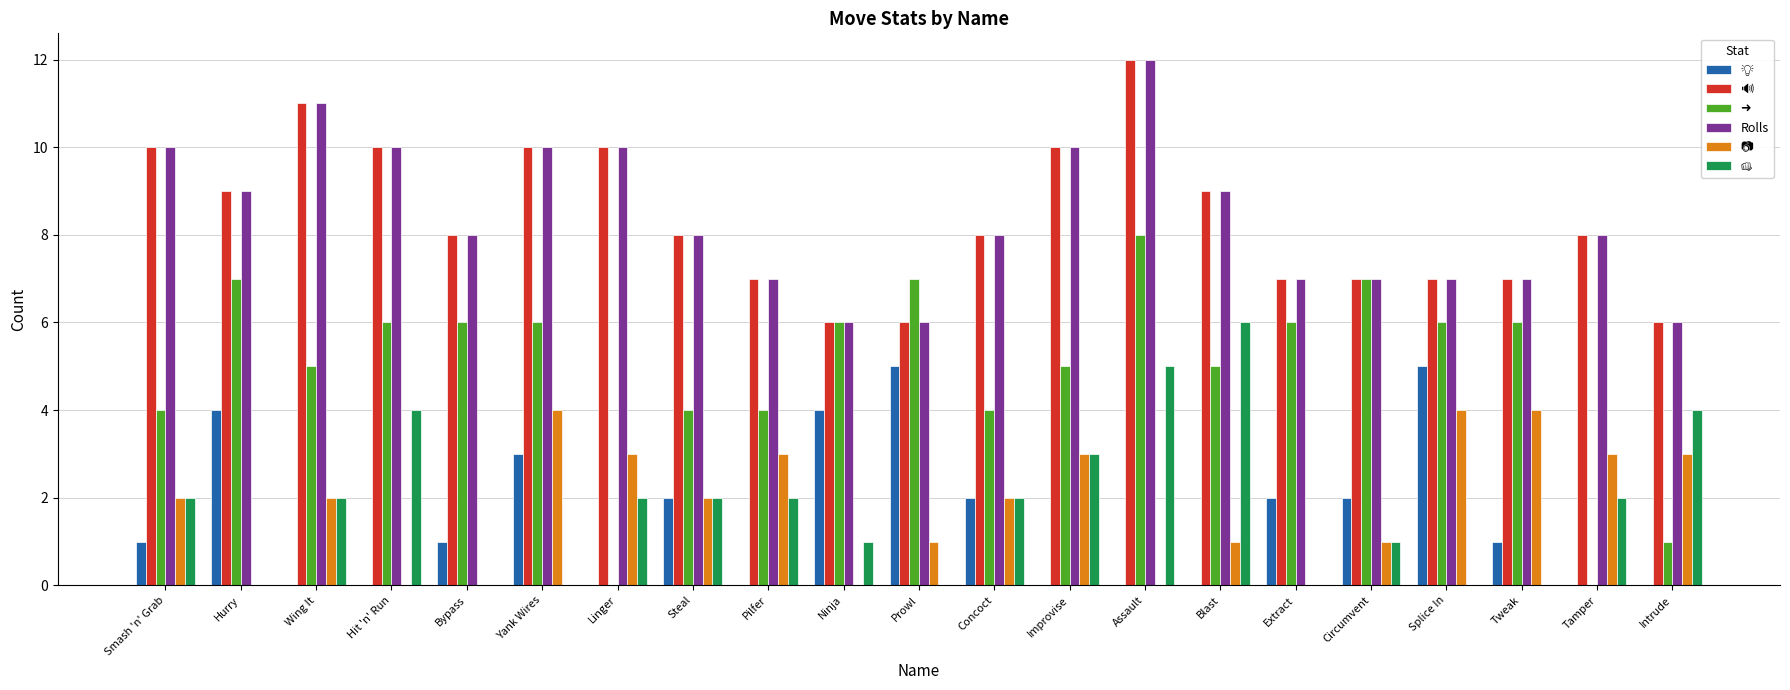

At which category is the sum across all series the highest?

Assault